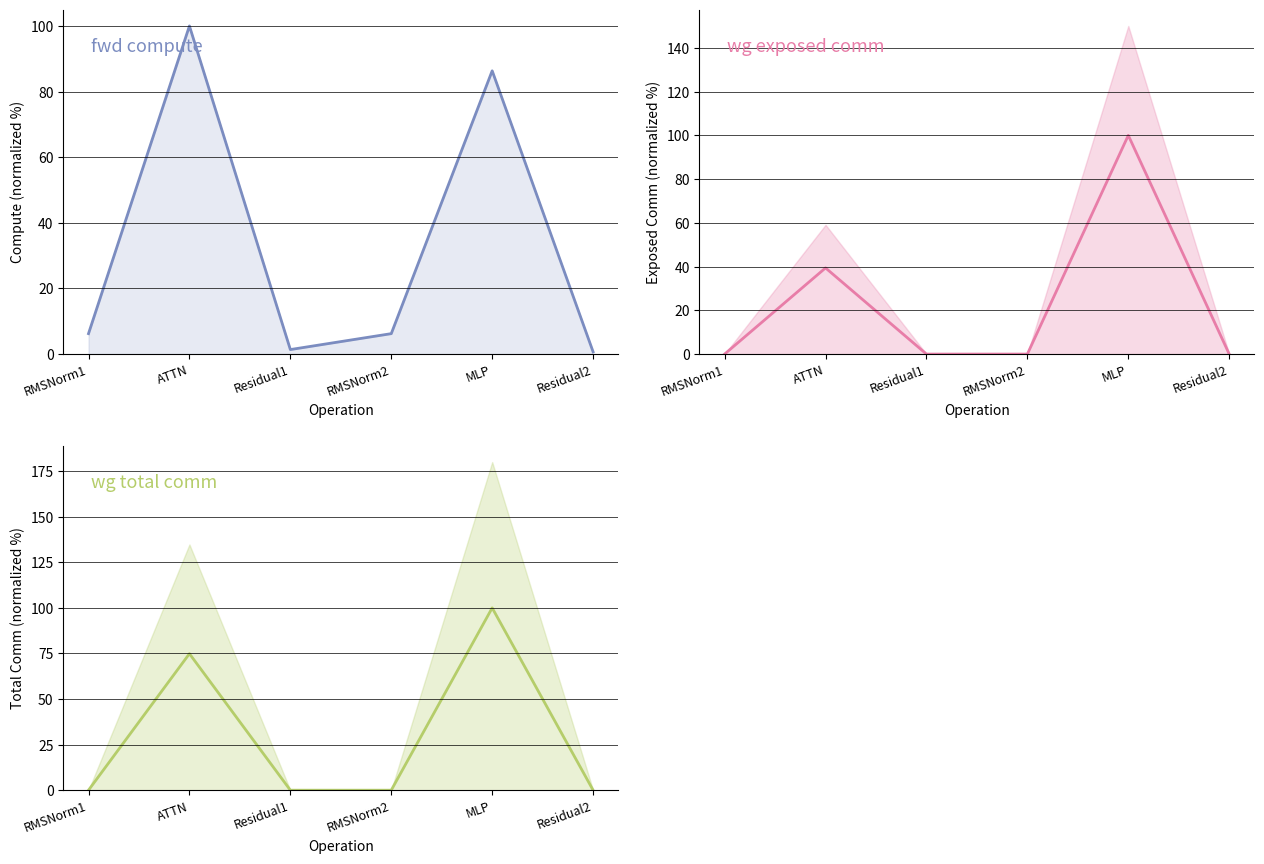

Where is the first local maximum for wg total comm?

ATTN